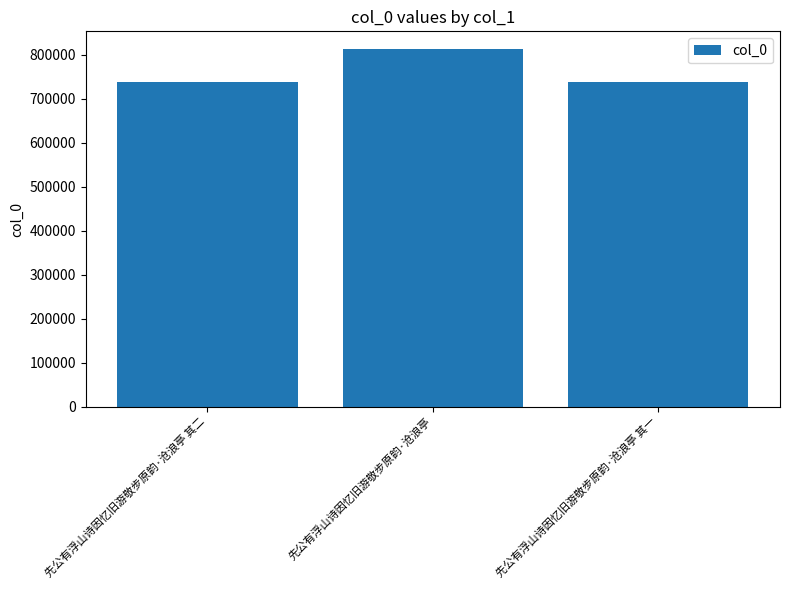

What is the label of the 2nd bar from the left?

先公有浮山诗因忆旧游敬步原韵·沧浪亭